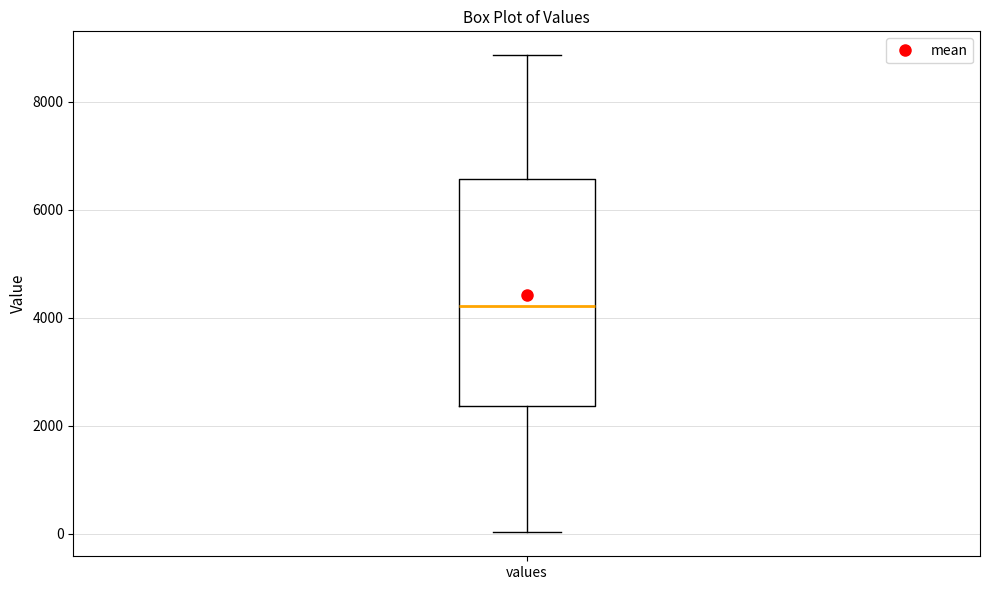

Where is the lower edge of the box for values on the y-axis? The values are not printed on the chart, so give them approximately, as read against the axis.

2400